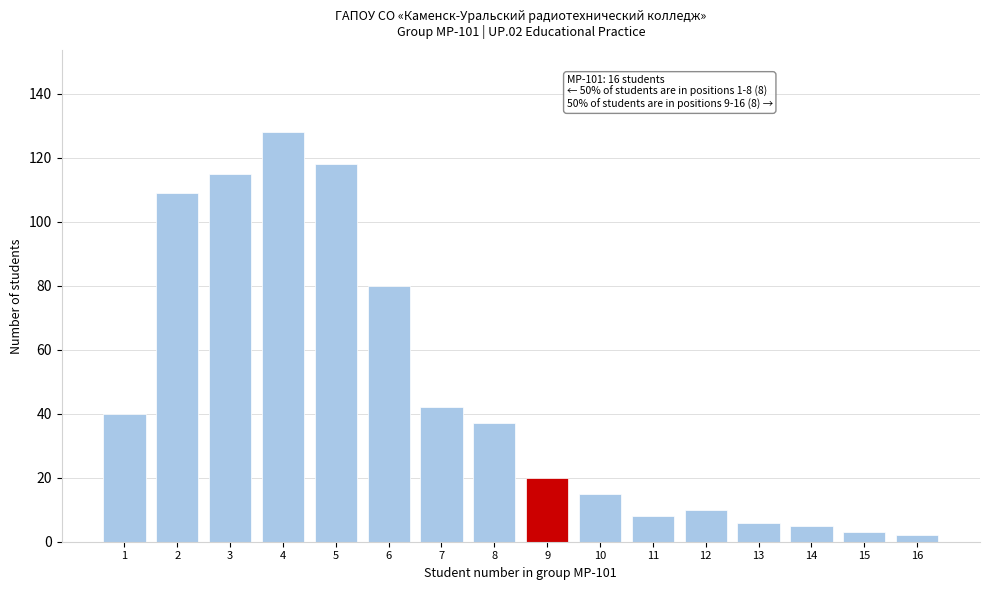

Reading right to left, list all the values displayed in this chart.

2	3	5	6	10	8	15	20	37	42	80	118	128	115	109	40